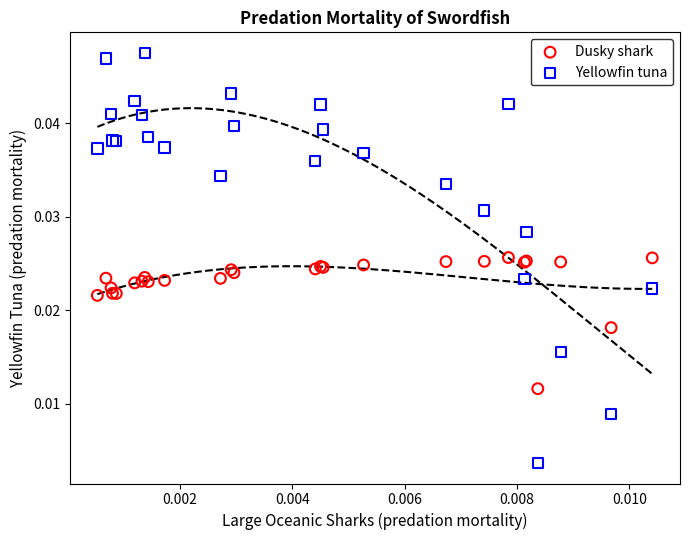

Which series has the largest Y range (max minus min)?

Yellowfin tuna